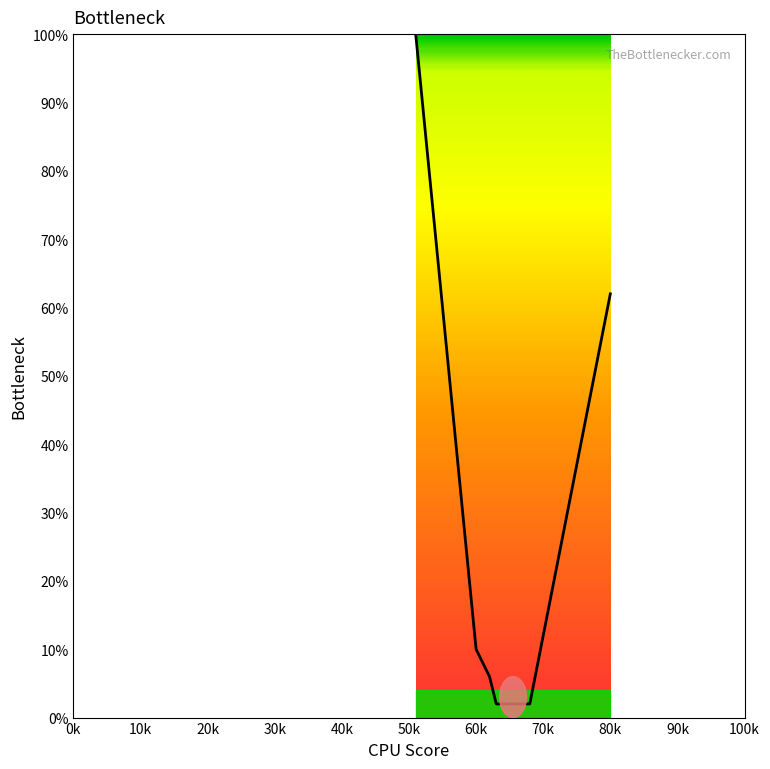

What is the difference between the maximum and minimum values?

98